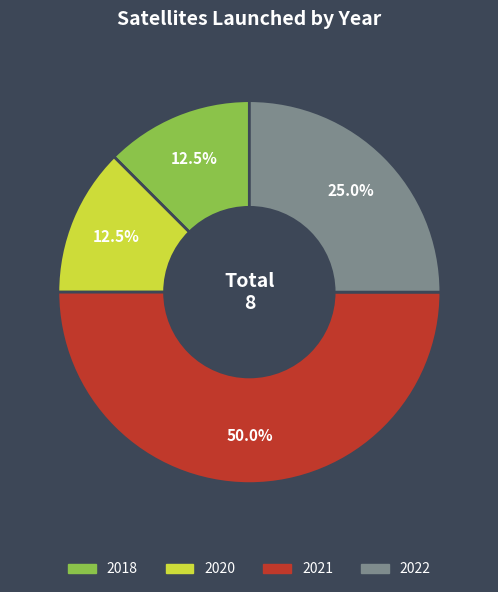

Which category has the biggest portion of the pie?

2021